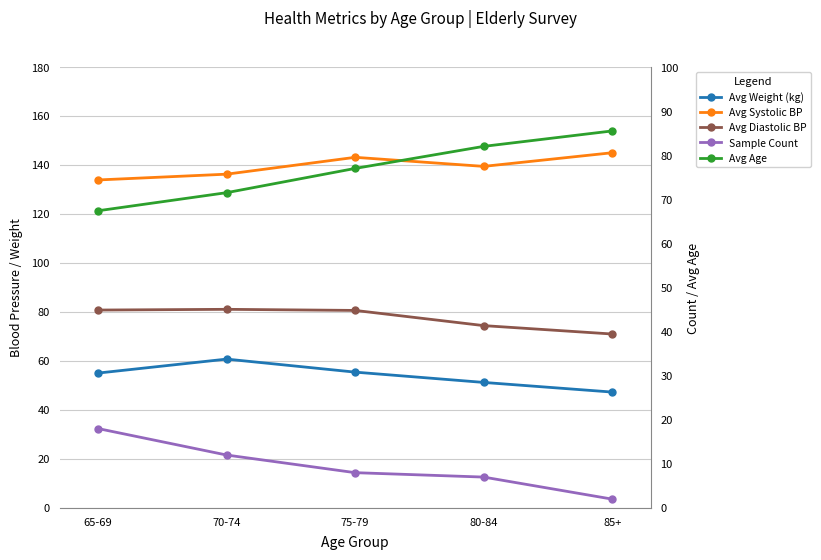

Which label corresponds to the smallest value in the chart?

85+